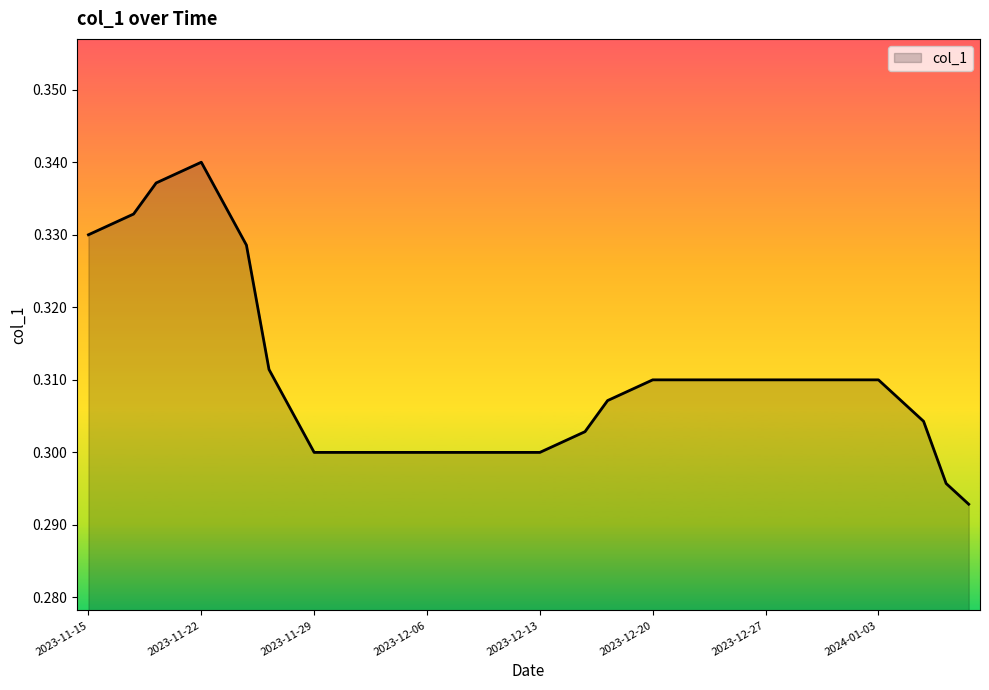

Rank the categories by value from highest to lowest.

2023-11-22, 2023-11-21, 2023-11-20, 2023-11-23, 2023-11-17, 2023-11-16, 2023-11-15, 2023-11-24, 2023-11-27, 2023-12-20, 2023-12-21, 2023-12-22, 2023-12-25, 2023-12-26, 2023-12-27, 2023-12-28, 2023-12-29, 2024-01-01, 2024-01-02, 2024-01-03, 2023-12-19, 2024-01-04, 2023-12-18, 2023-11-28, 2024-01-05, 2023-12-15, 2023-12-14, 2023-11-29, 2023-11-30, 2023-12-01, 2023-12-04, 2023-12-05, 2023-12-06, 2023-12-07, 2023-12-08, 2023-12-11, 2023-12-12, 2023-12-13, 2024-01-08, 2024-01-09